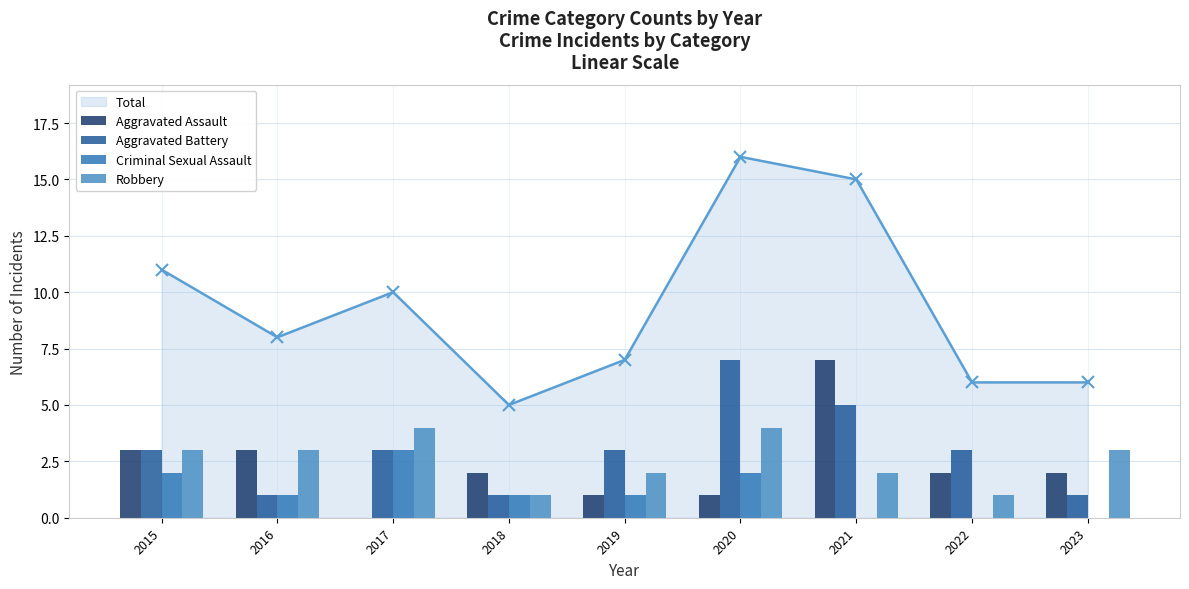

Is it true that Total equals 11 at 2019?

False